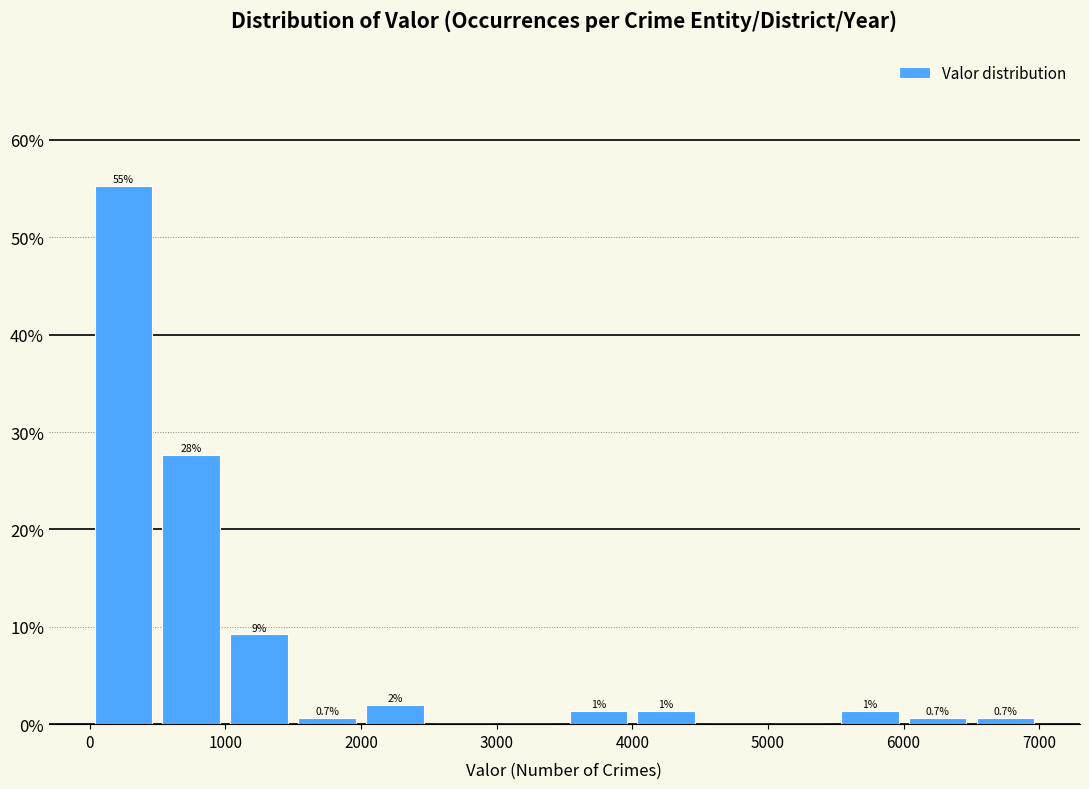

Over which range of the x-axis is the bar tallest?

0 to 500